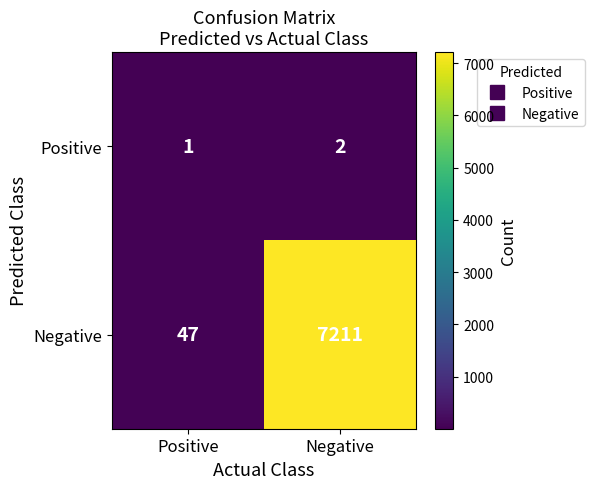

What is the difference between the highest and lowest values at Negative?

7209